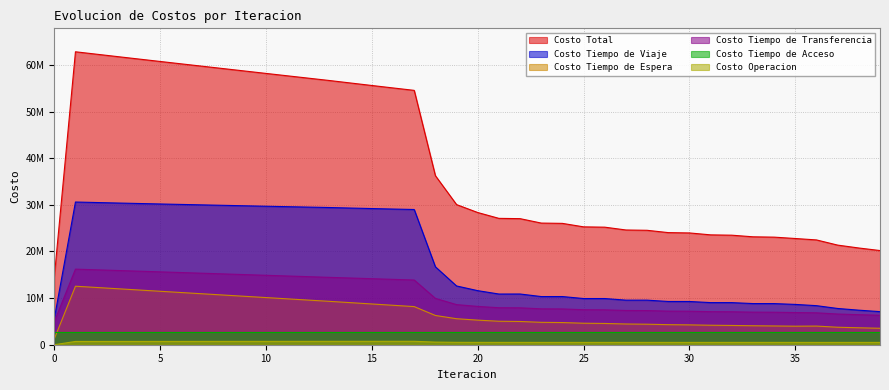

Count the number of categories in the chart.

40